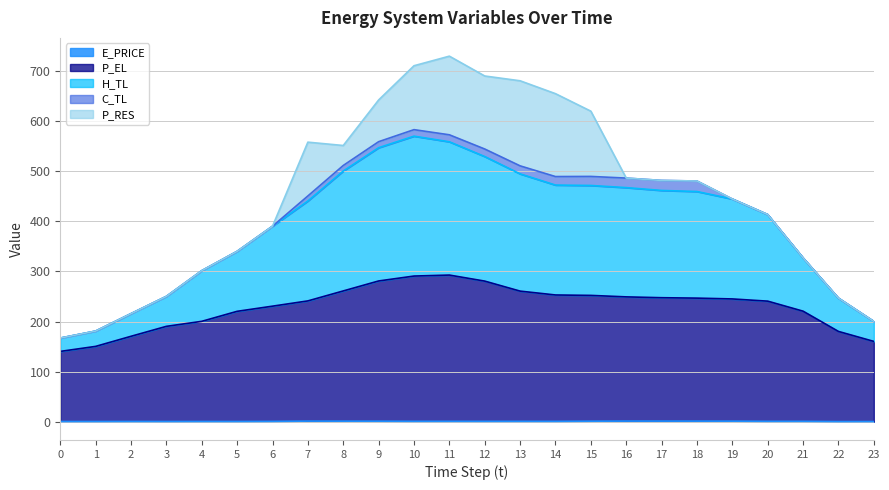

How many interior local peaks does the E_PRICE series have?

7